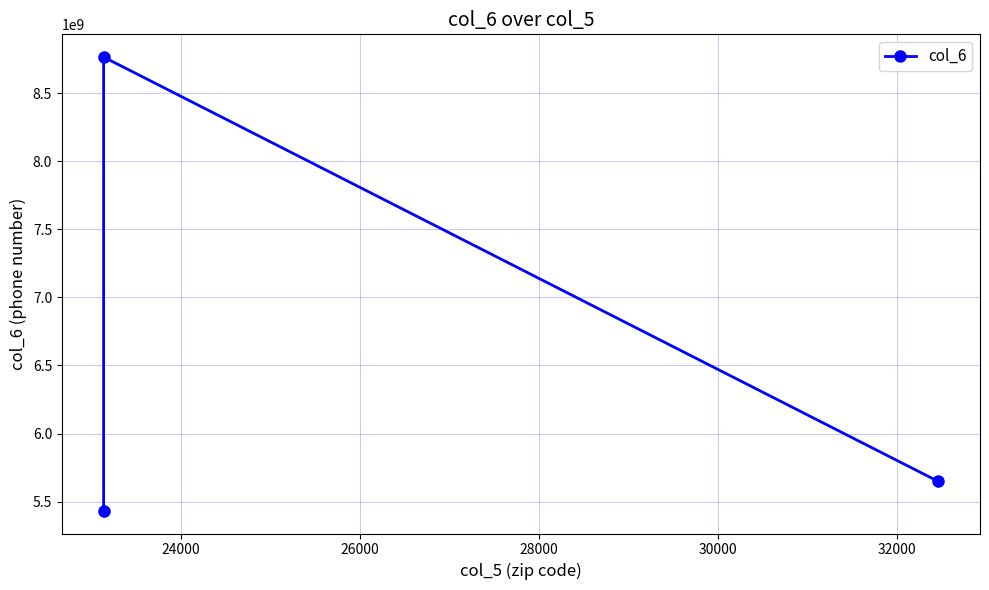

How many lines are shown in the chart?

1